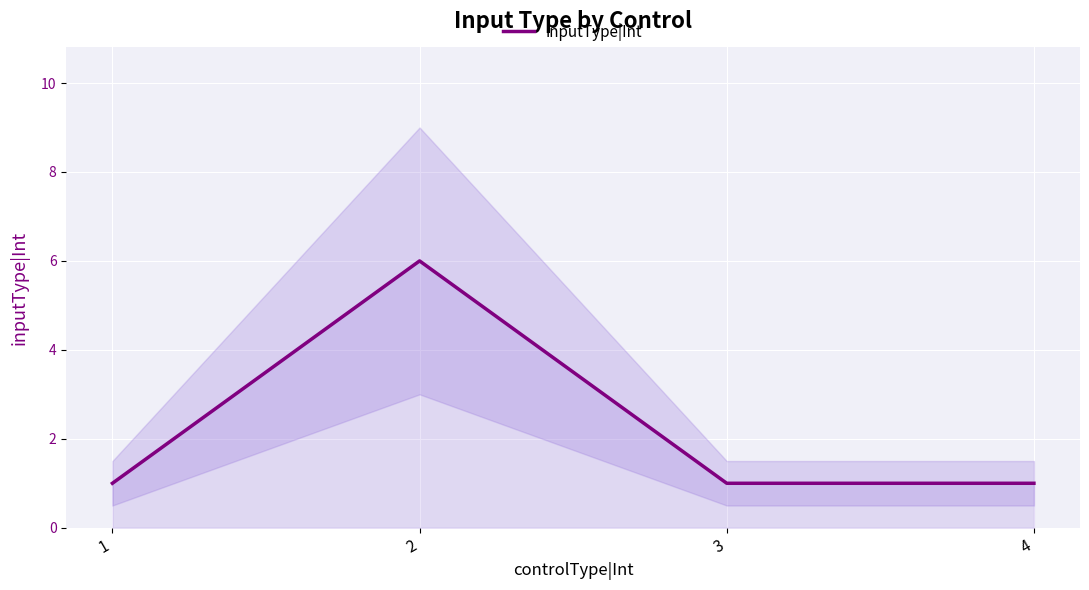

Is it true that the value at 4 is 1?

True